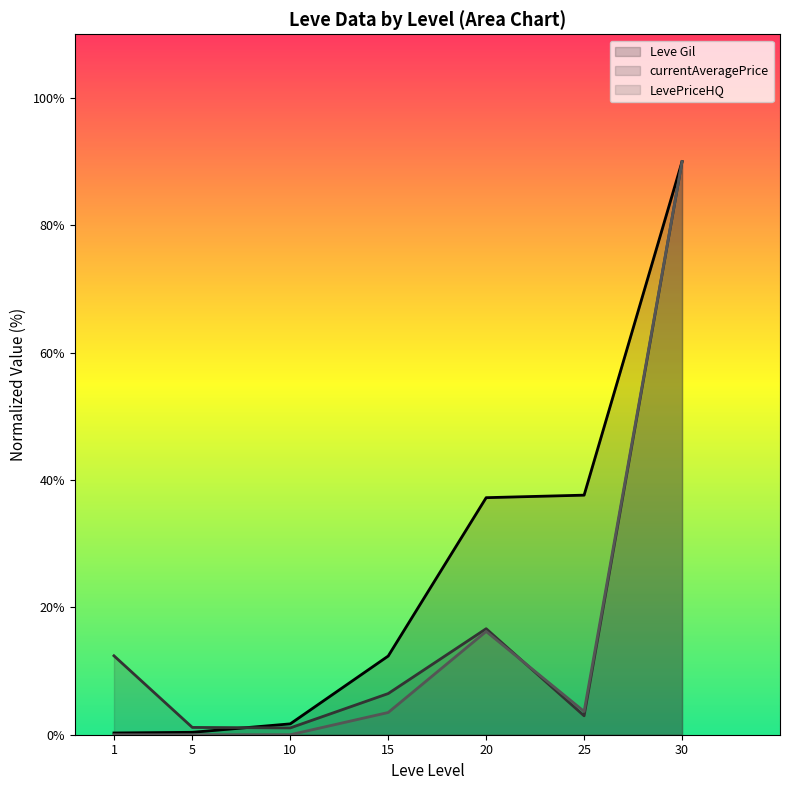

Reading left to right, list all the values displayed in this chart.

Leve Gil: 0.3	0.4	1.7	12.4	37.2	37.6	90.0
currentAveragePrice: 12.4	1.1	1.1	6.5	16.6	3.0	90.0
LevePriceHQ: 0.0	0.0	0.0	3.5	16.2	3.7	90.0